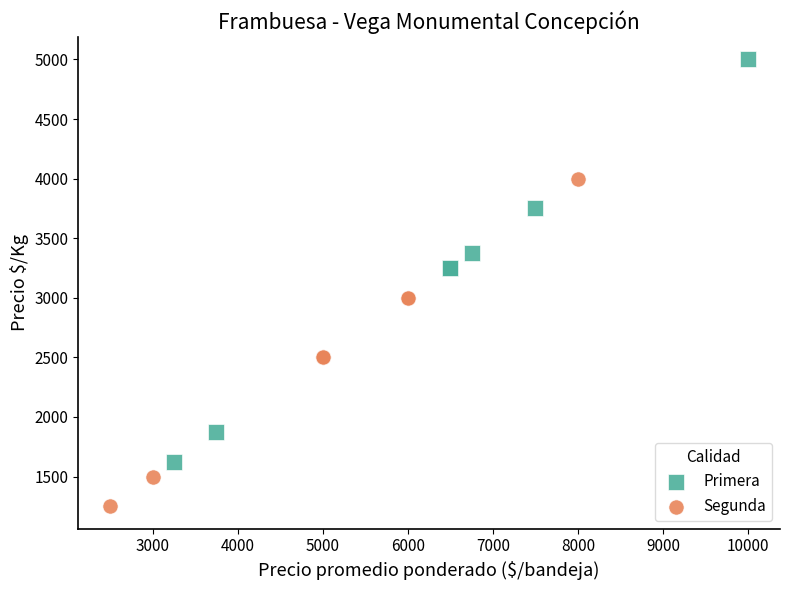

Which series contains the highest Y value?

Primera